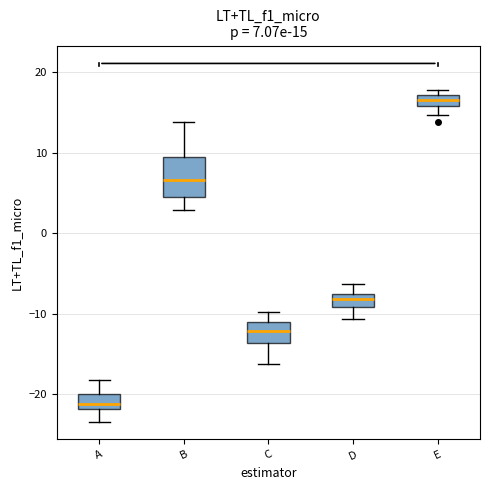

Which box has the lowest median line?

A